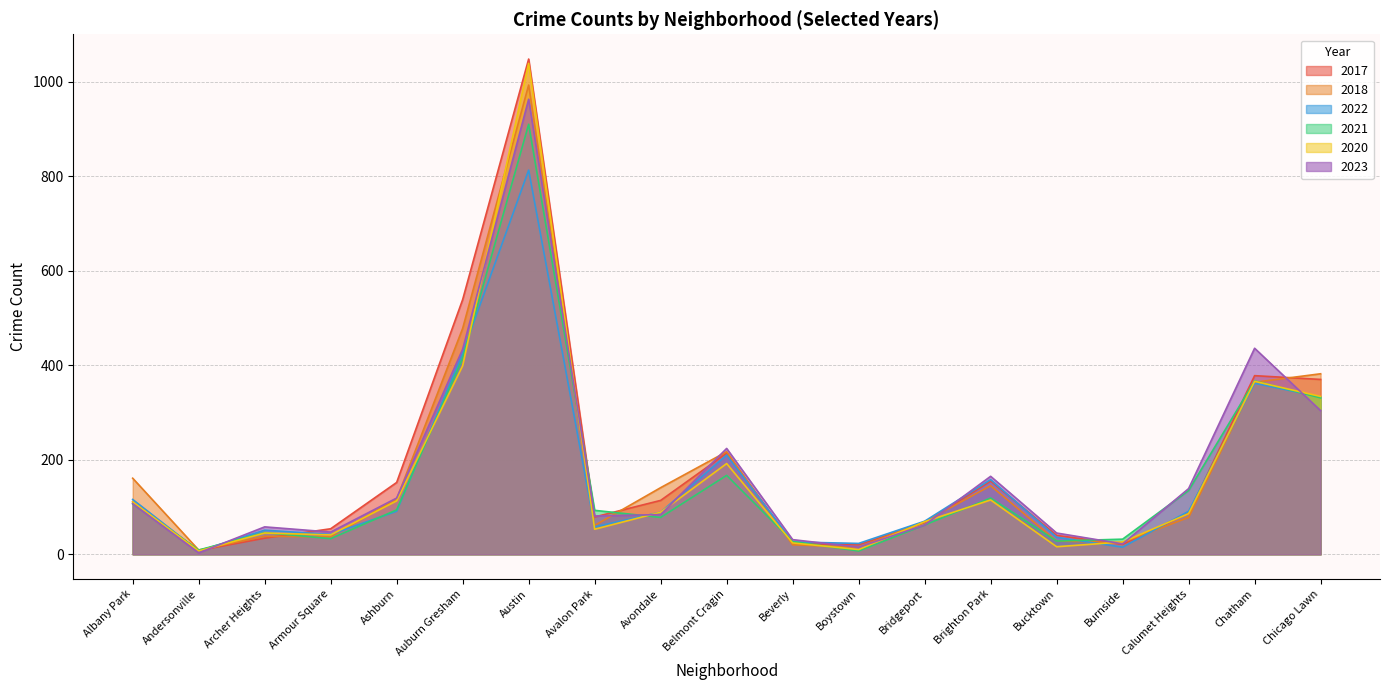

What is the difference between the maximum and minimum values in the 2018 series?

984